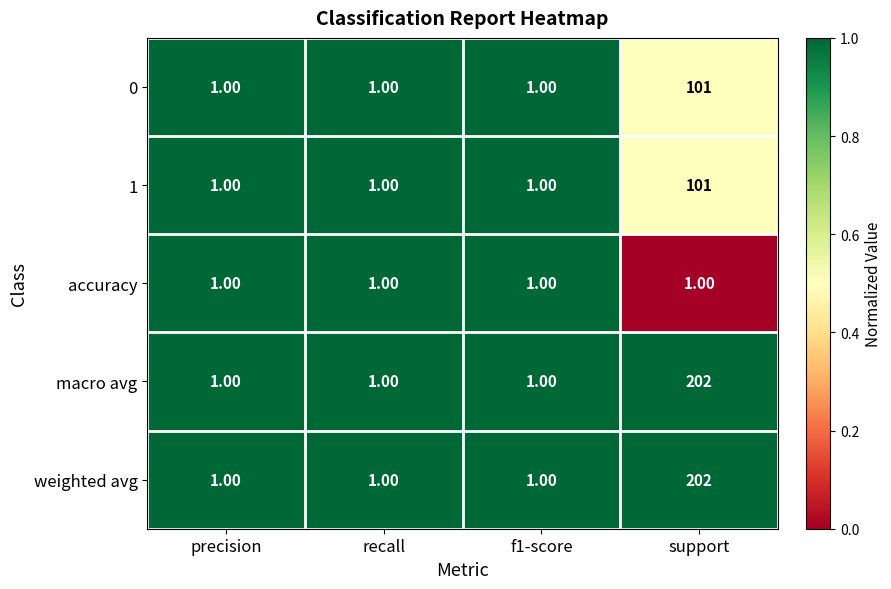

What is the average value of the macro avg series?

51